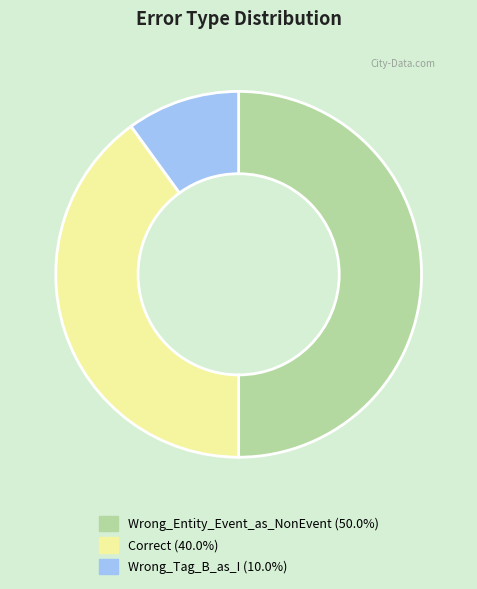

Rank the categories by value from lowest to highest.

Wrong_Tag_B_as_I, Correct, Wrong_Entity_Event_as_NonEvent